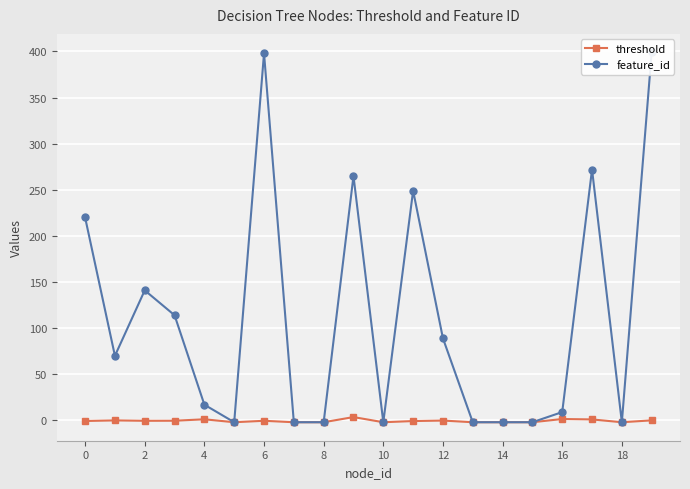

True or false: feature_id and threshold intersect in this chart.

False